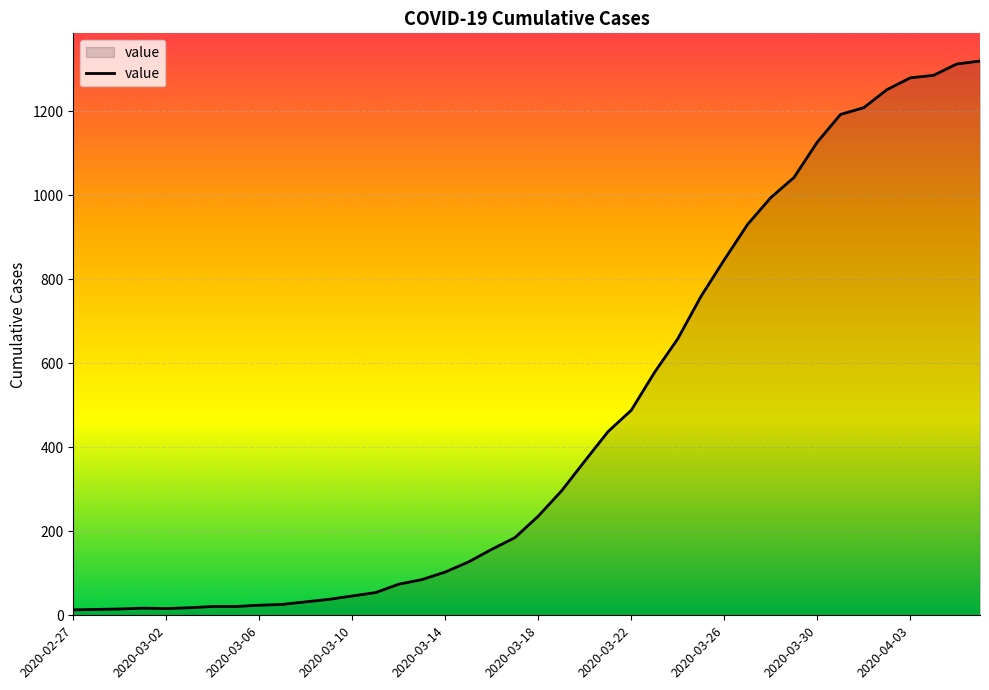

What is the greatest value displayed?

1319